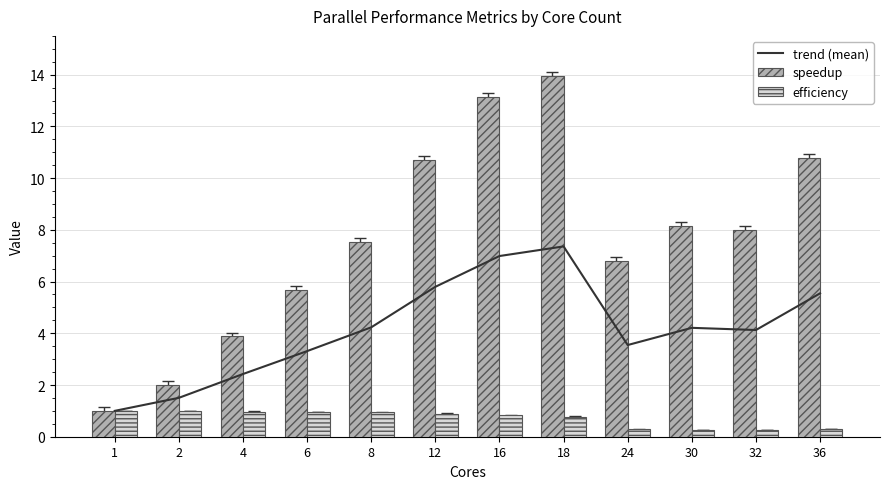

The value of efficiency at 12 is 1.4. True or false?

False